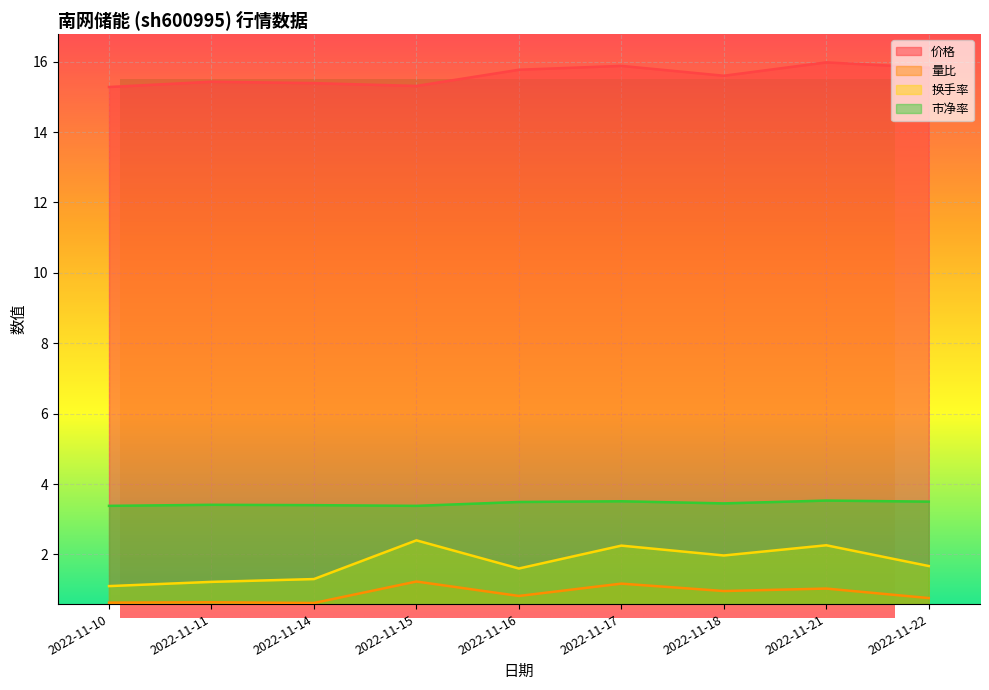

How many data points does each series have?

9